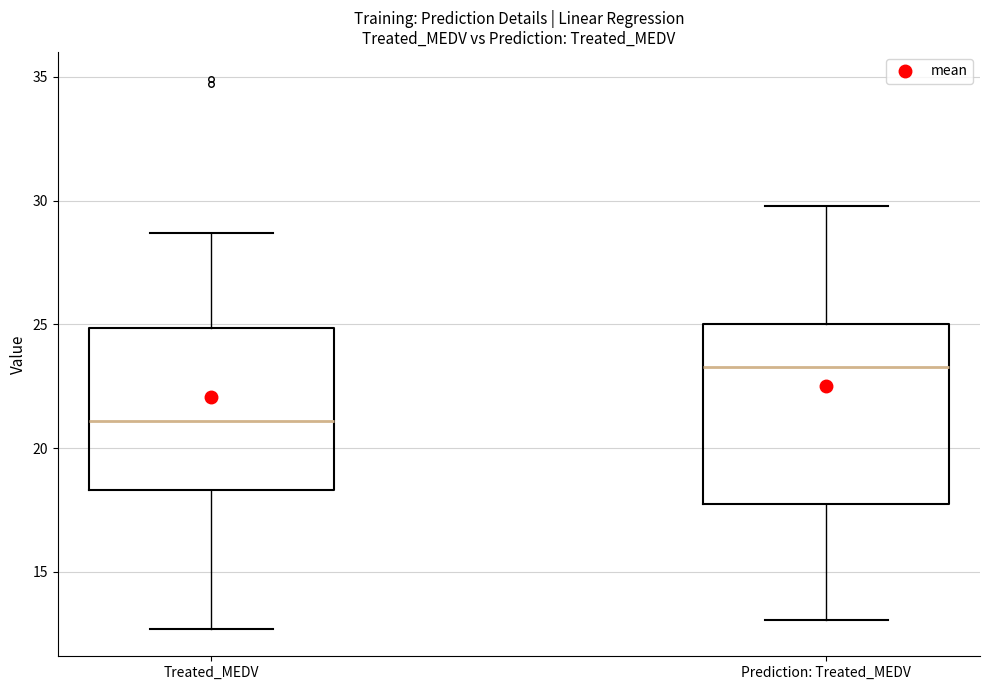

Which box has the highest median line?

Prediction: Treated_MEDV